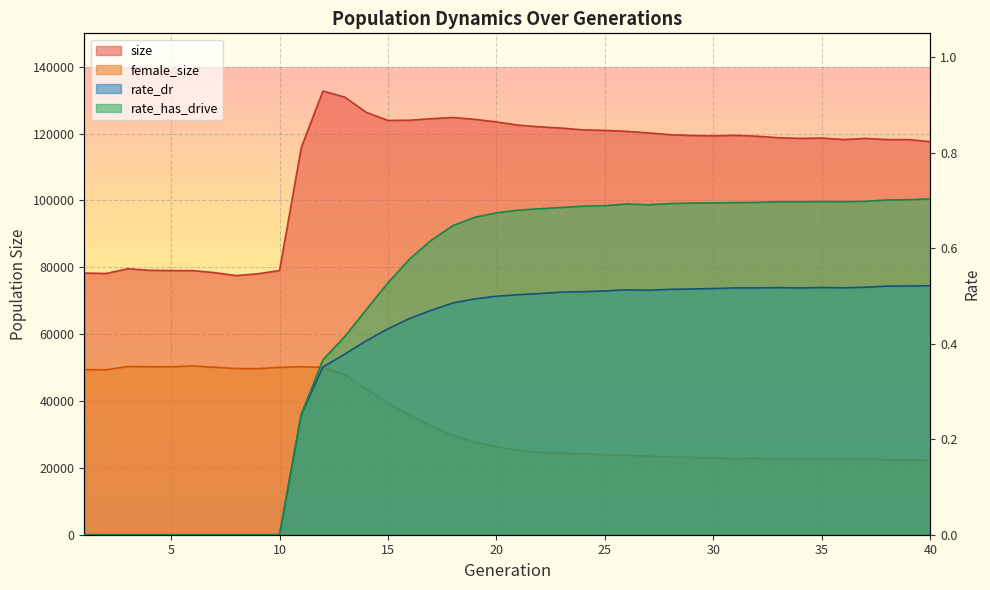

True or false: rate_has_drive and female_size cross at least once.

False